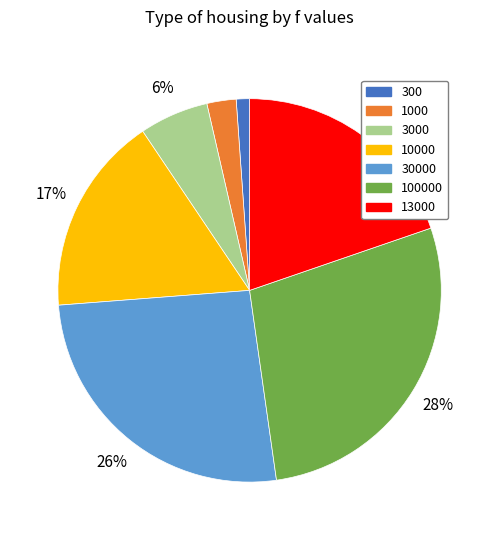

To the nearest percent, what is the difference between the largest and smallest slice percentages?

27%